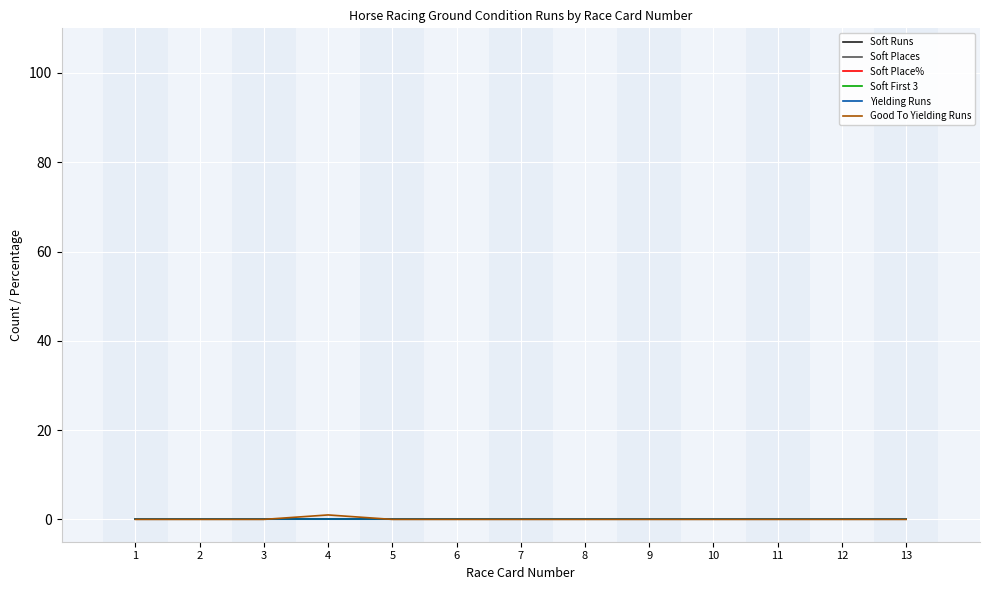

What are all the series names shown in the legend?

Soft Runs, Soft Places, Soft Place%, Soft First 3, Yielding Runs, Good To Yielding Runs